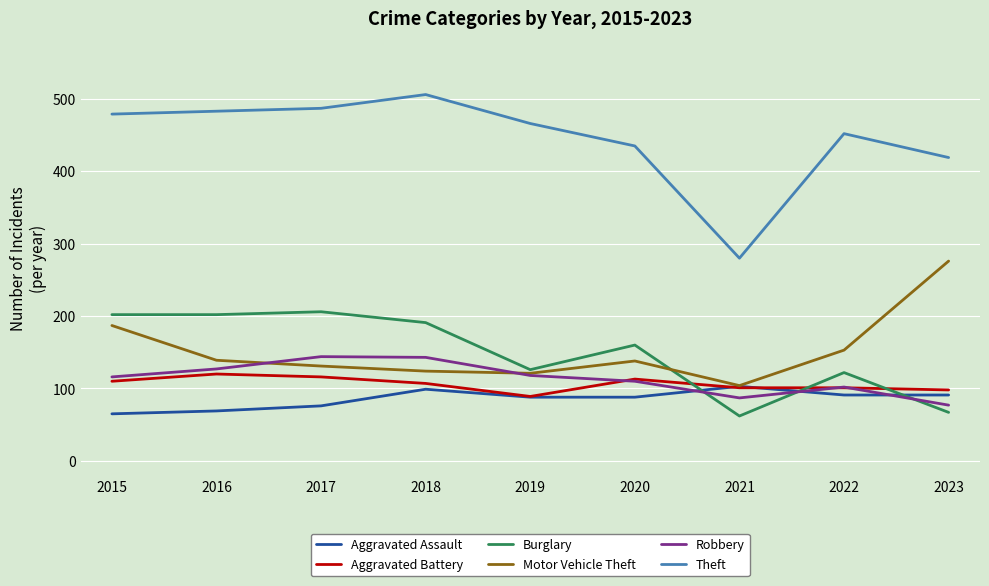

How many series are shown in this chart?

6